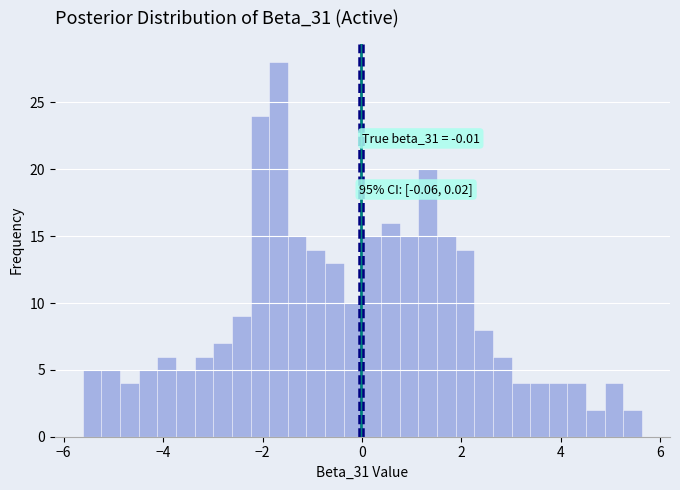

Around what value on the x-axis is the tallest bar? Give the approximate position of its centre, as read against the axis.

-1.6